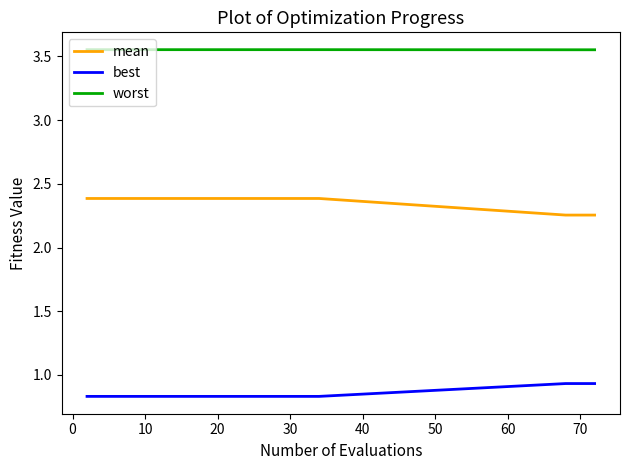

True or false: worst and best cross at least once.

False